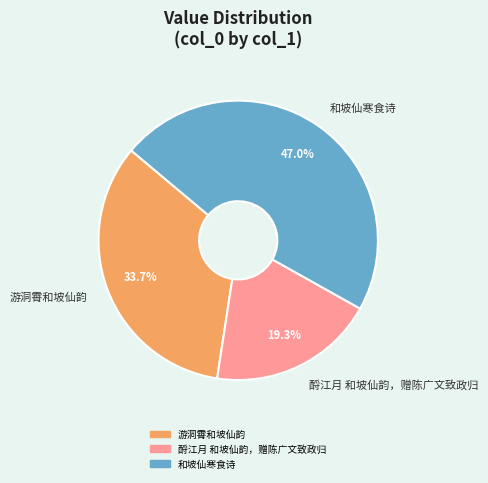

Does 和坡仙寒食诗 account for over 50% of the chart?

No